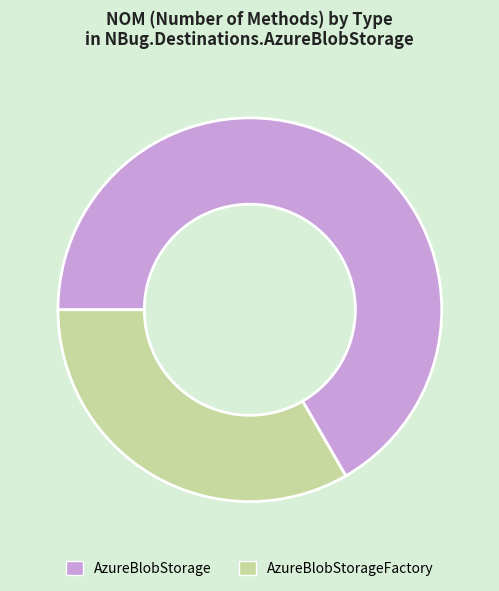

Do AzureBlobStorage and AzureBlobStorageFactory together represent more than half of the pie?

Yes